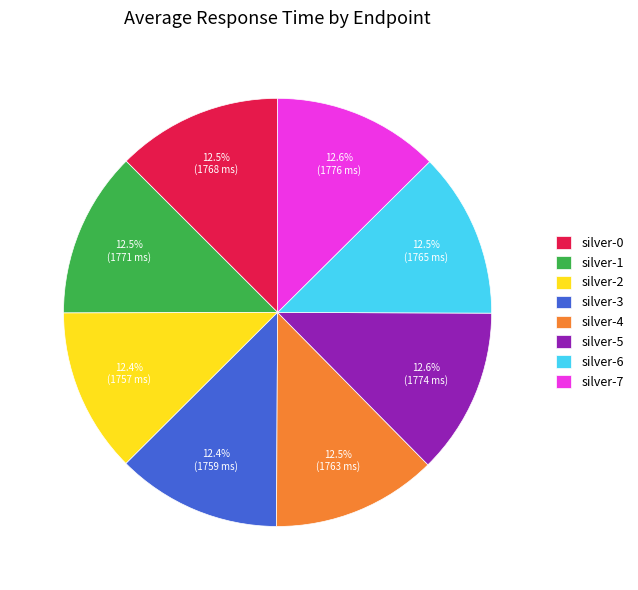

Is there any slice that represents more than half of the pie?

No